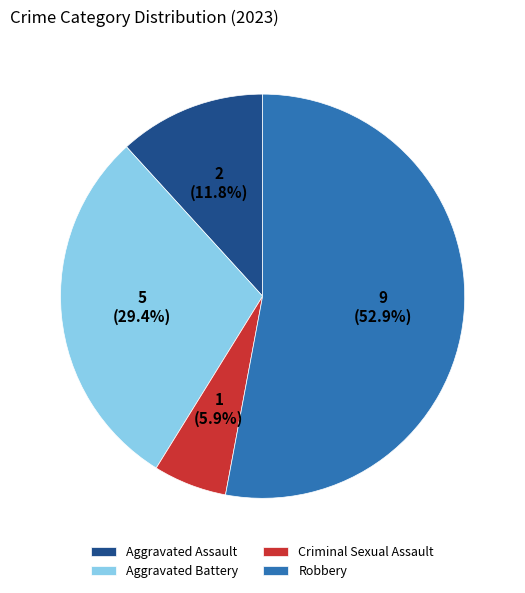

How many slices are in this pie chart?

4